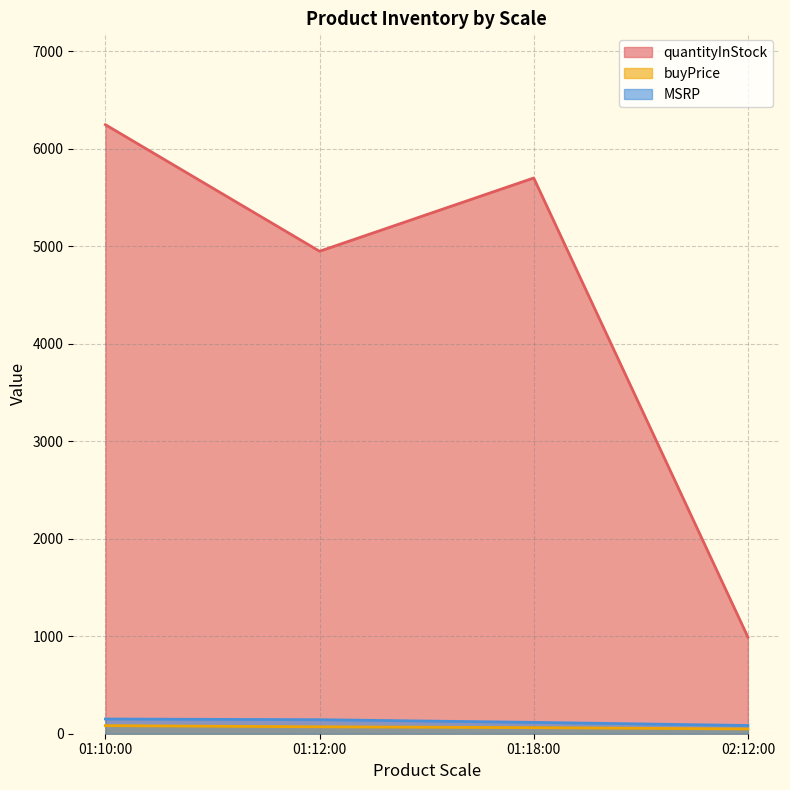

Is the value of MSRP at 01:12:00 greater than the value of quantityInStock at 01:12:00?

No